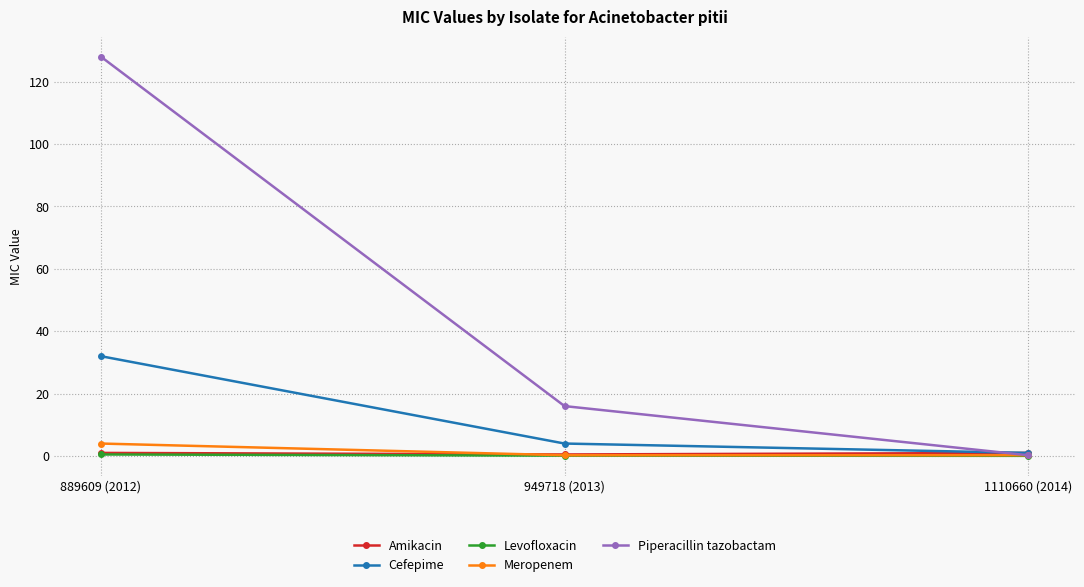

What is the spread (max minus min) of values at 889609 (2012)?

127.5